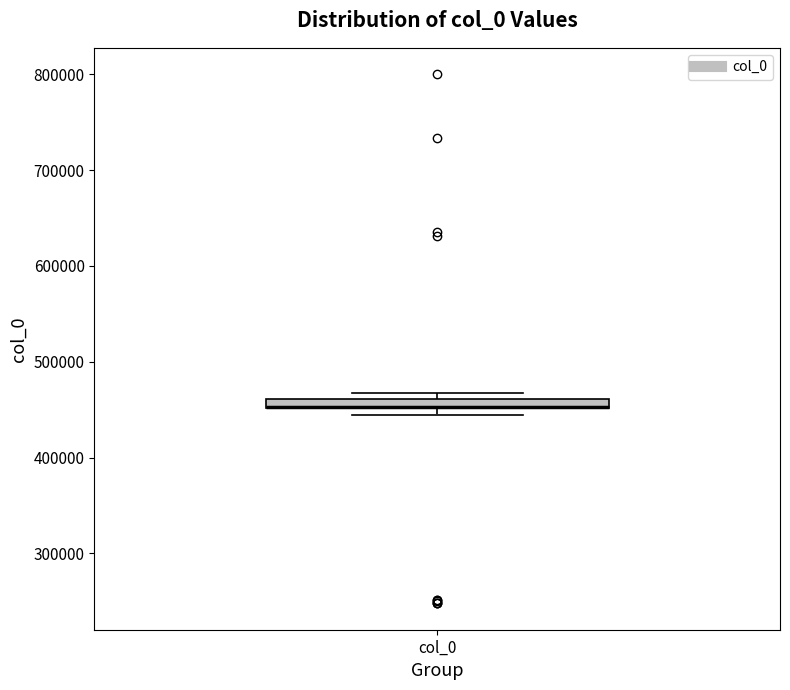

Where is the lower edge of the box for col_0 on the y-axis? The values are not printed on the chart, so give them approximately, as read against the axis.

450000